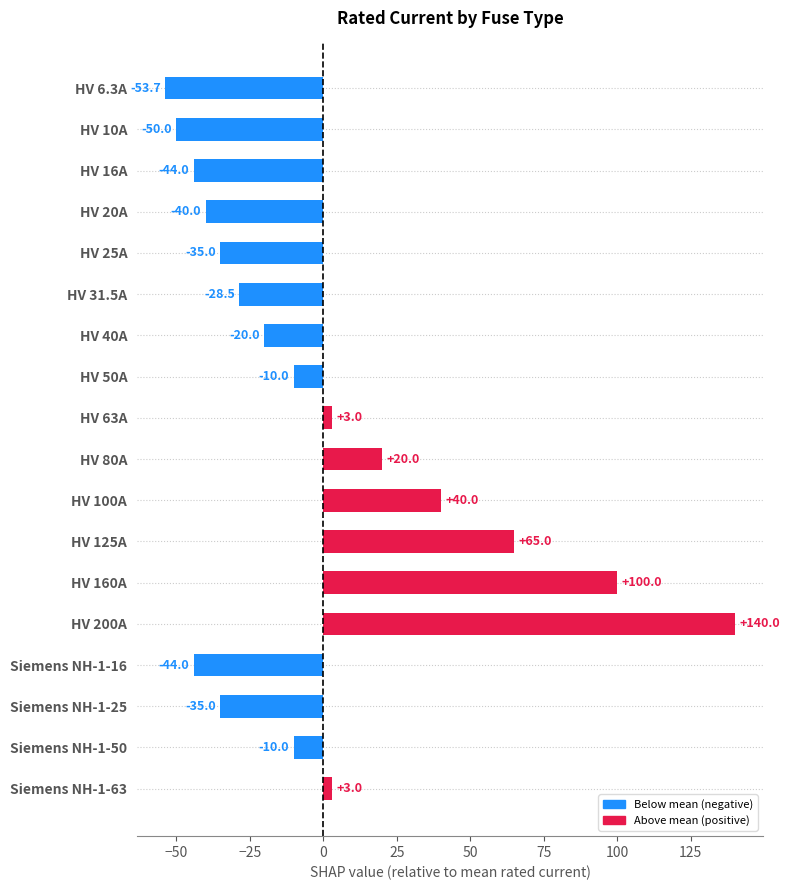

What is the difference between the second highest and minimum values?

153.7